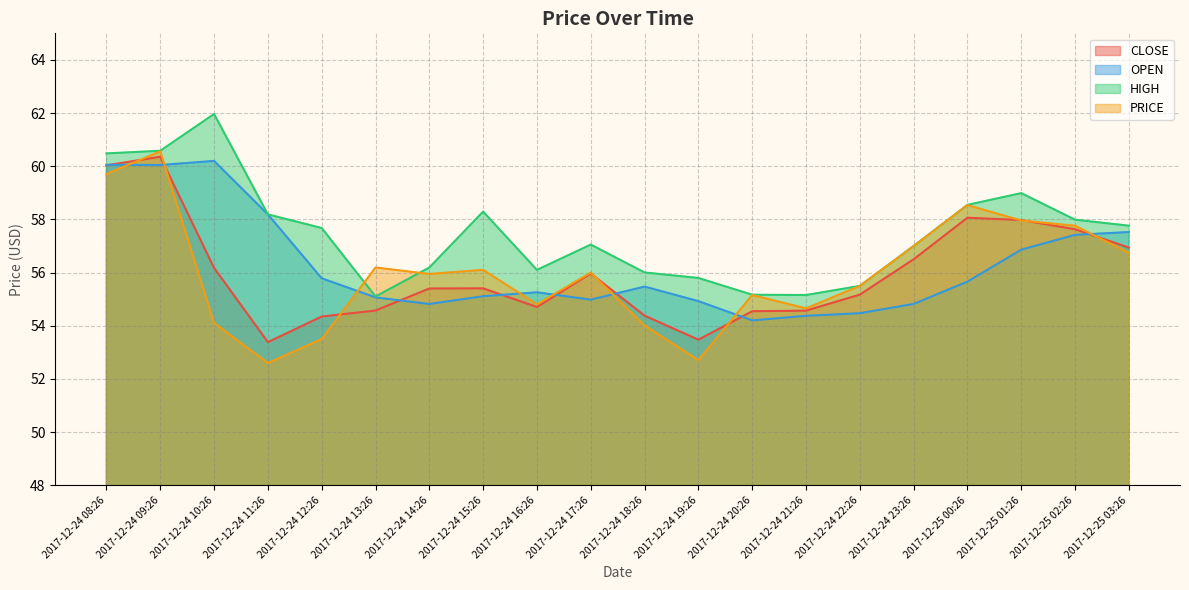

Does the chart display data point markers on the line(s)?

No